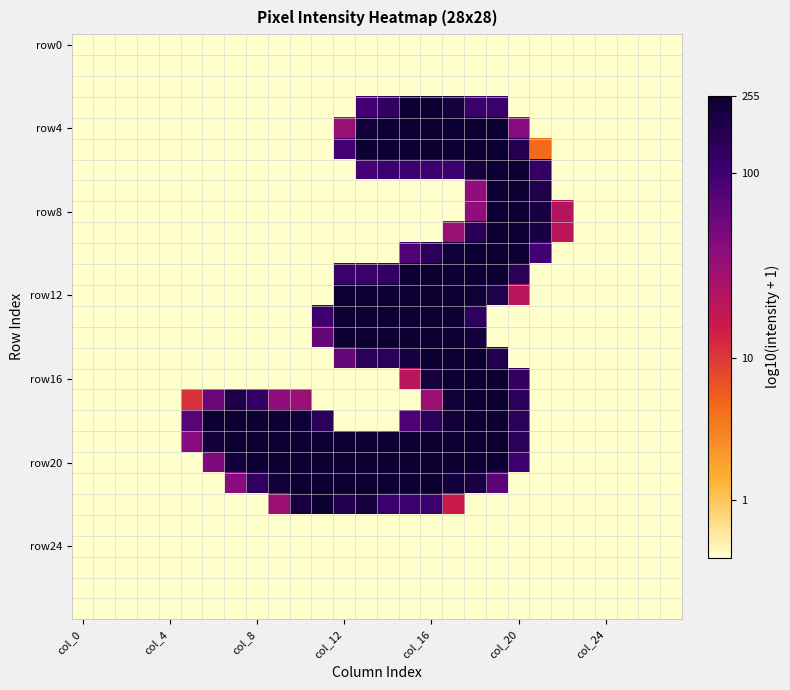

At which category does the chart reach its peak across all series?

col_16